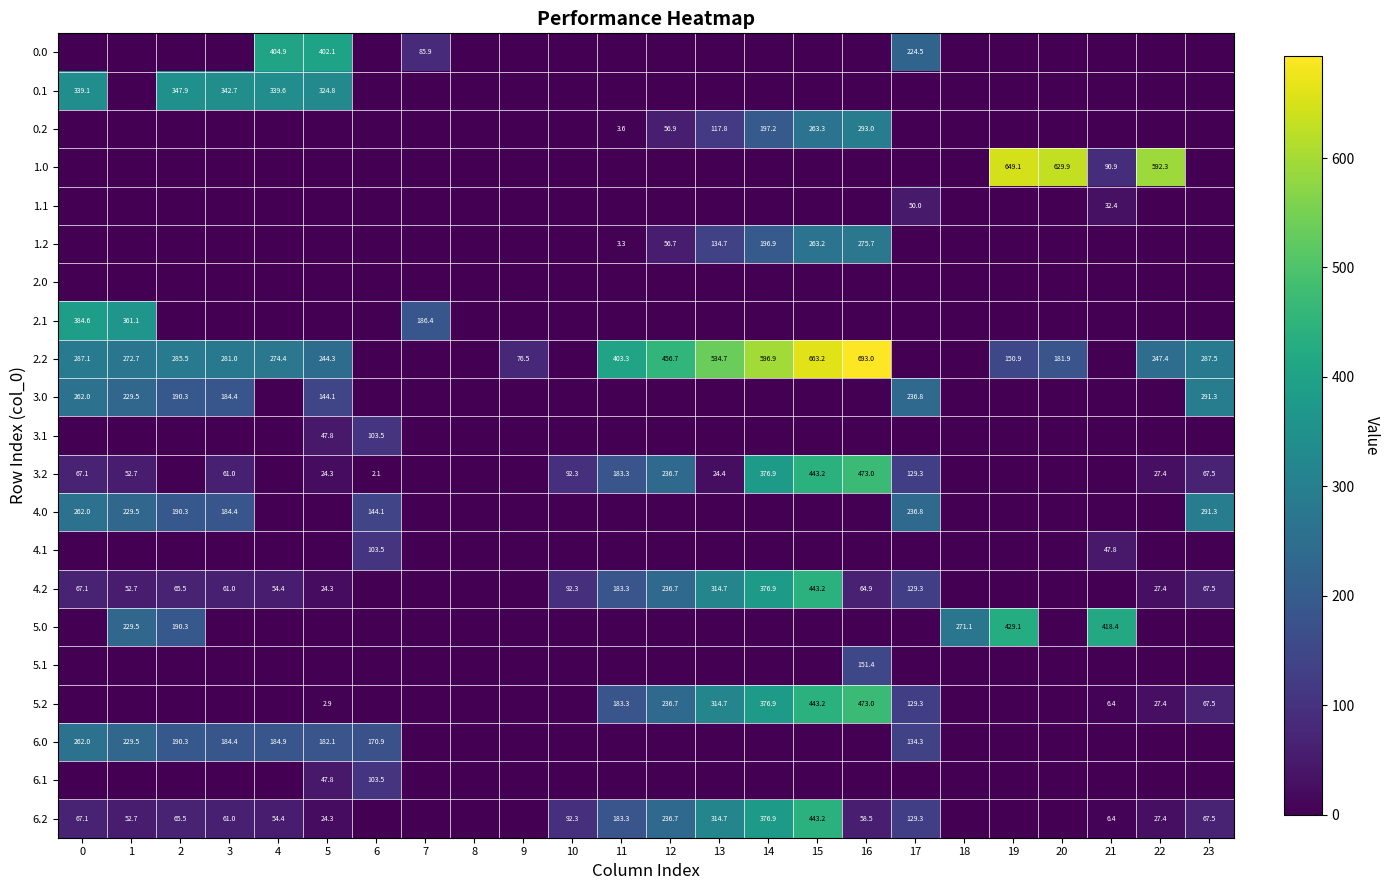

The 2.2 series shows 1097.7 at 16. True or false?

False